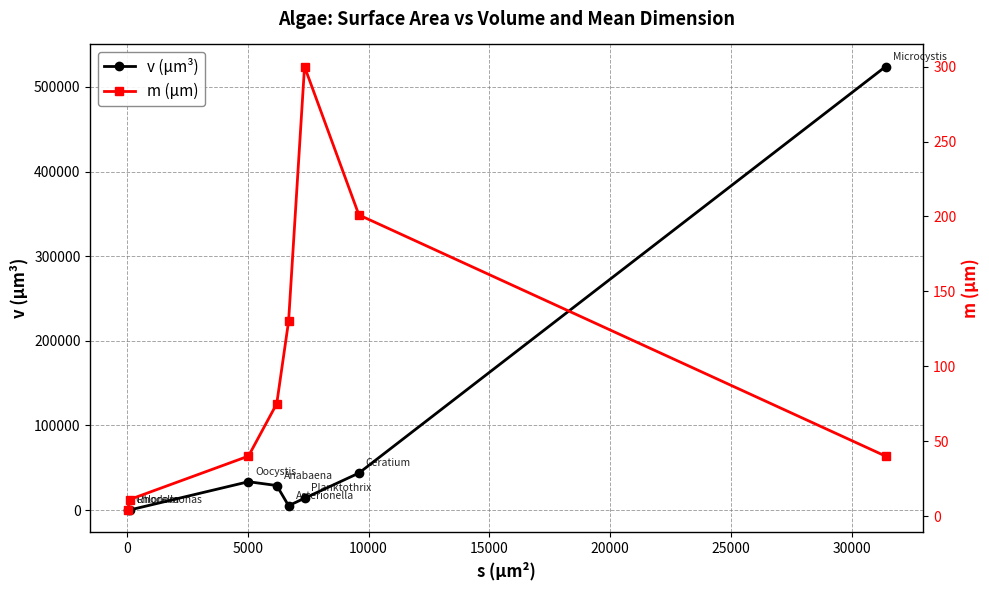

What is the sum of all m (μm) values?

801